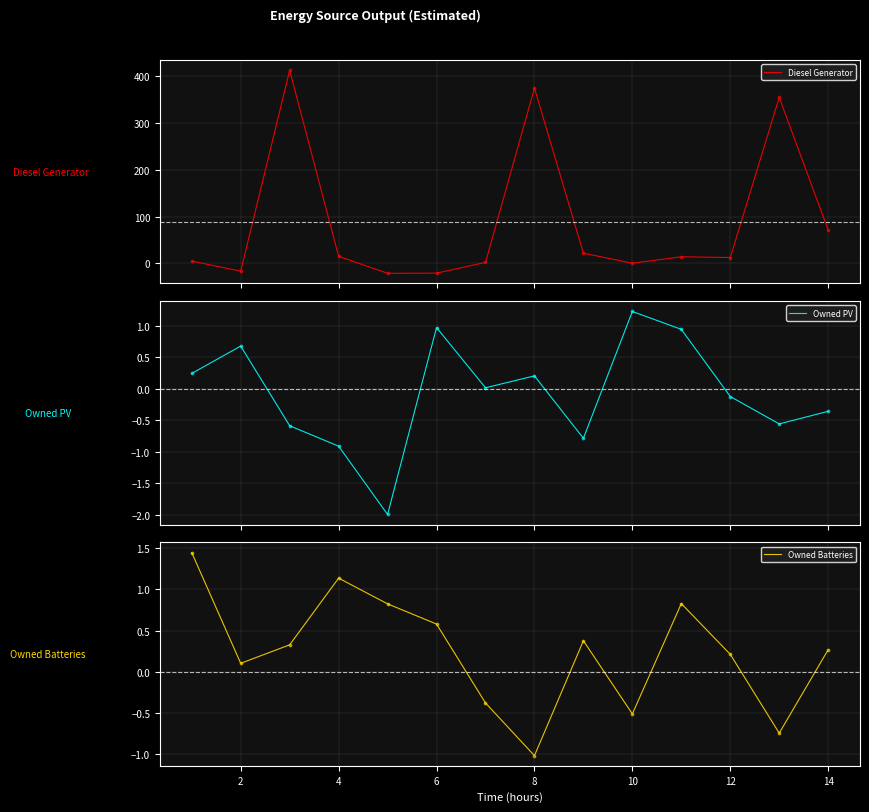

The Owned Batteries series shows 0.3 at 12. True or false?

False